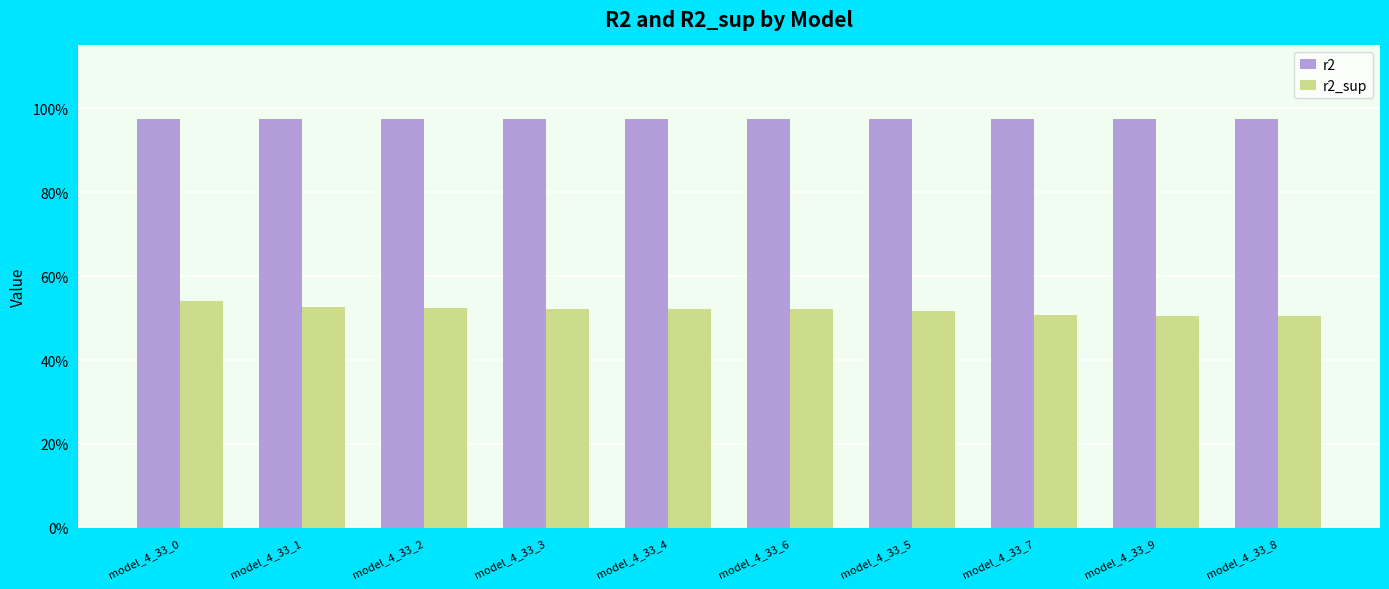

Count the r2_sup values in the range 0 to 1.

10